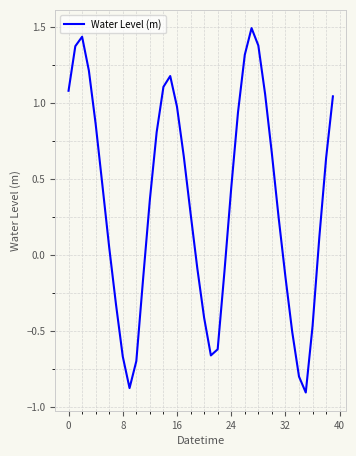

What is the difference between the maximum and minimum values?

2.4